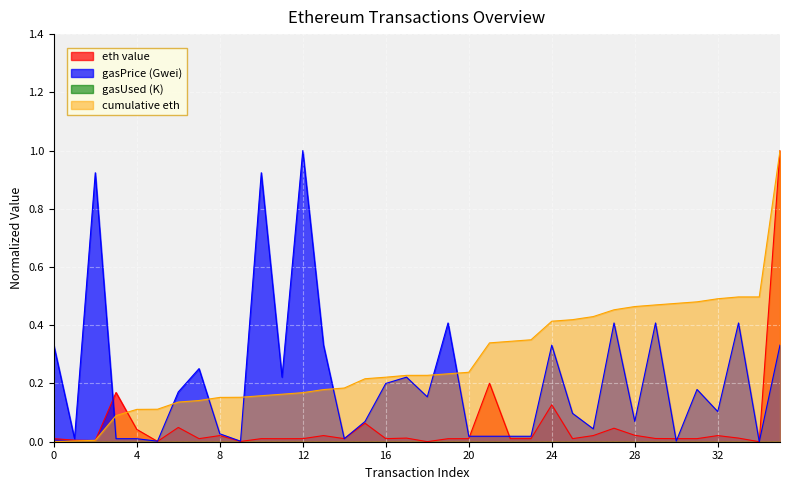

How many distinct data groups are displayed?

4